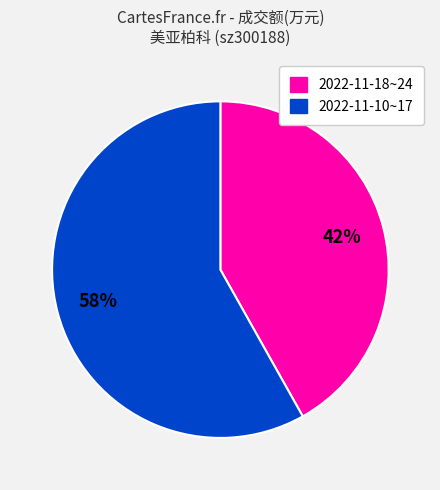

Is there a majority slice in this chart?

Yes